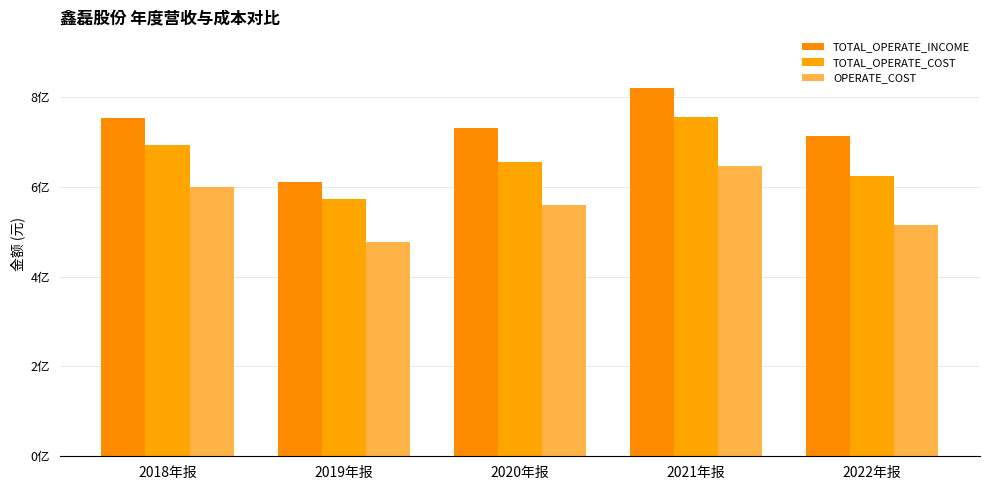

Which series has the largest range (max minus min)?

TOTAL_OPERATE_INCOME